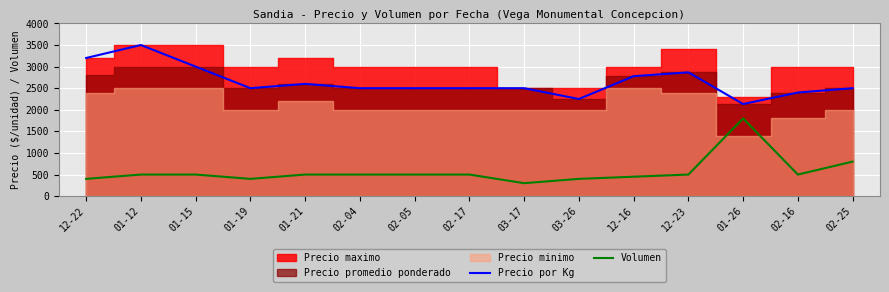

True or false: Volumen and Precio por Kg cross at least once.

False